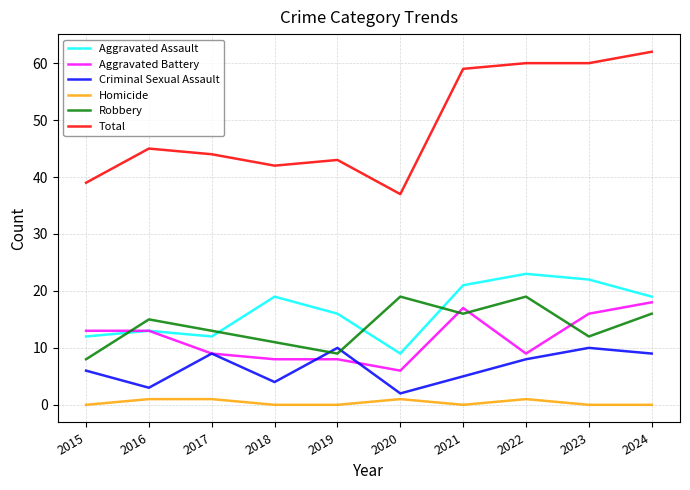

Where is Total nearest to the value 49?

2016